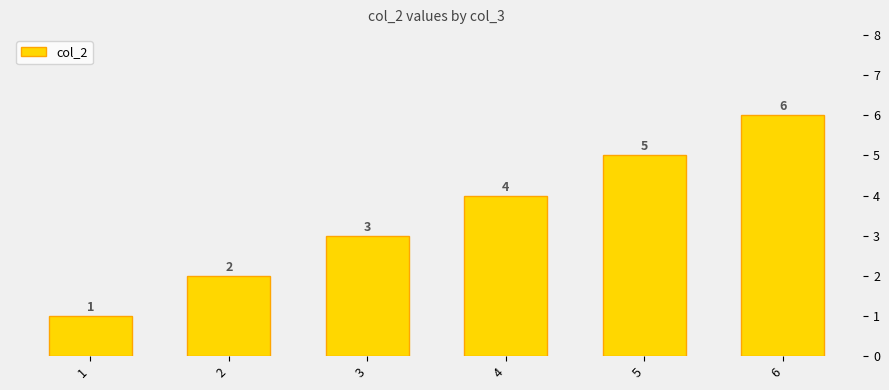

Reading right to left, list all the values displayed in this chart.

6	5	4	3	2	1